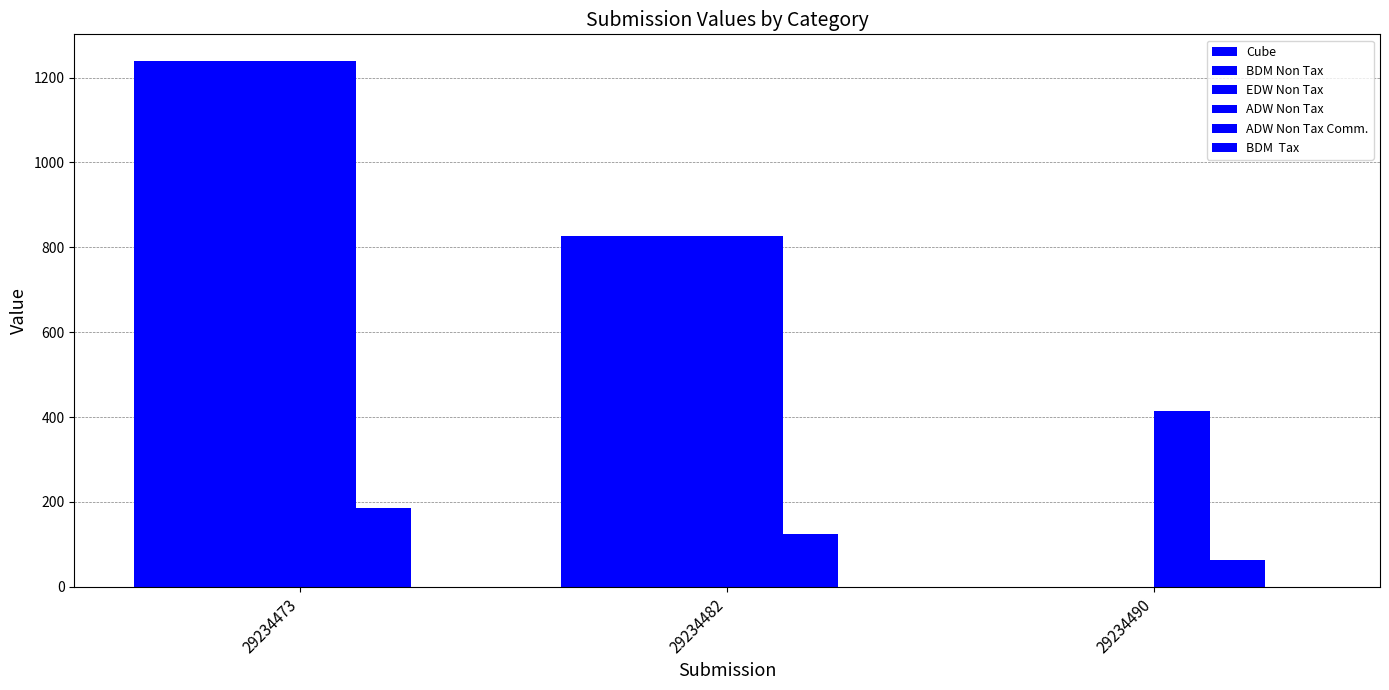

Between 29234473 and 29234482, which is larger?

29234473